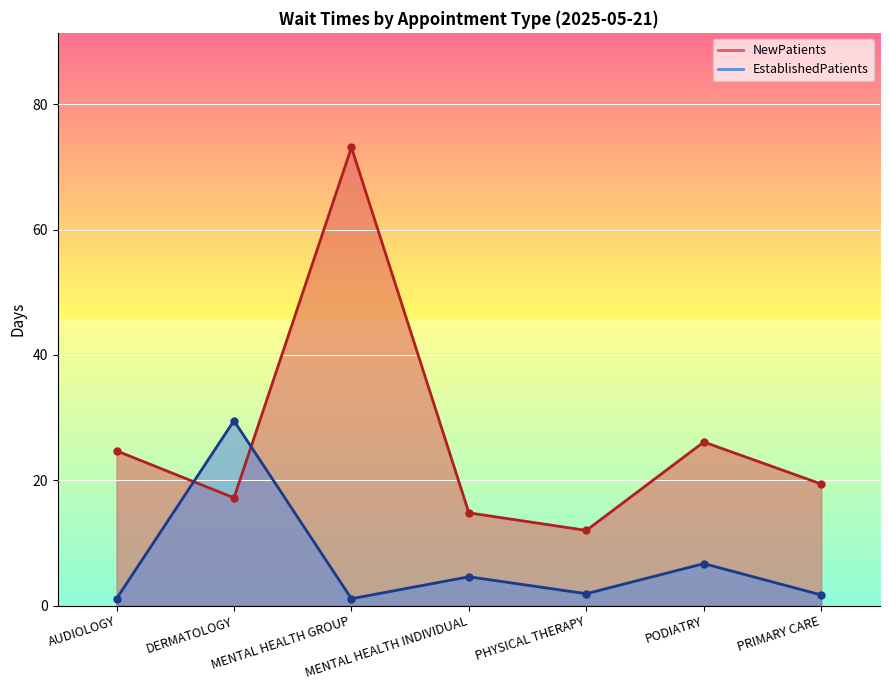

The value of NewPatients at DERMATOLOGY is 28.4. True or false?

False